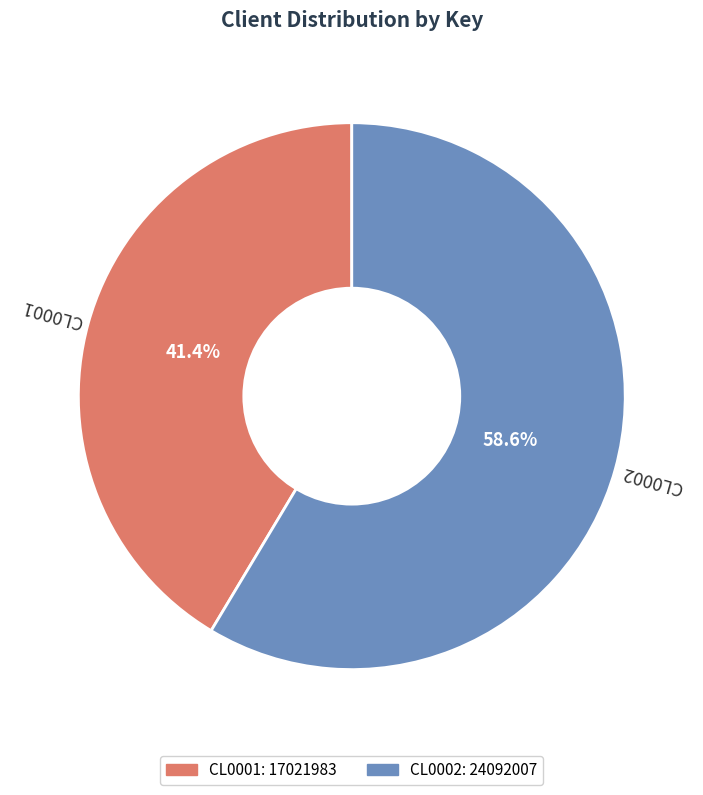

Does any single category account for the majority?

Yes